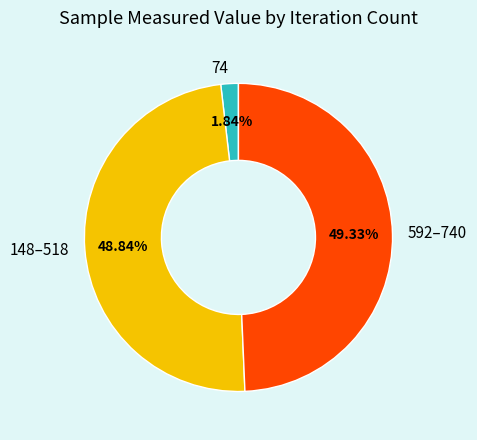

How many slices are in this pie chart?

3